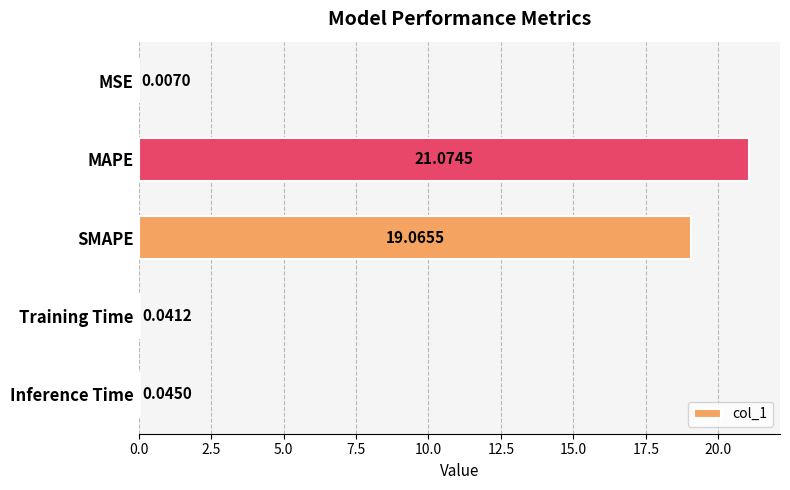

Between MSE and SMAPE, which is larger?

SMAPE